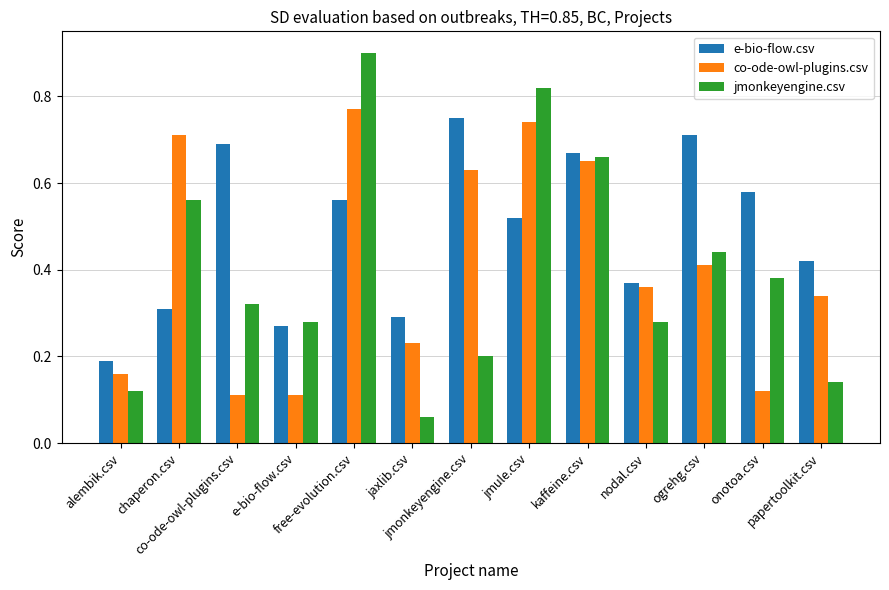

Which series has the largest total across all categories?

e-bio-flow.csv